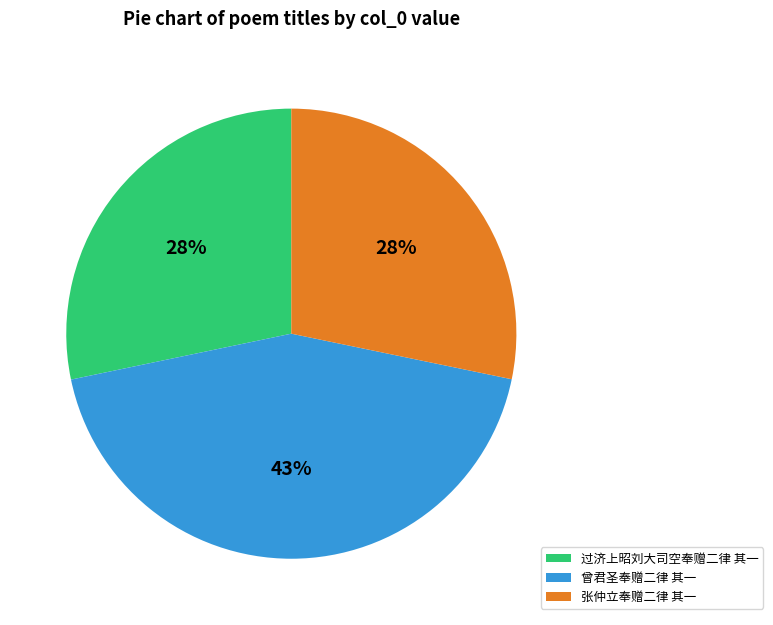

Between 曾君圣奉赠二律 其一 and 张仲立奉赠二律 其一, which is larger?

曾君圣奉赠二律 其一